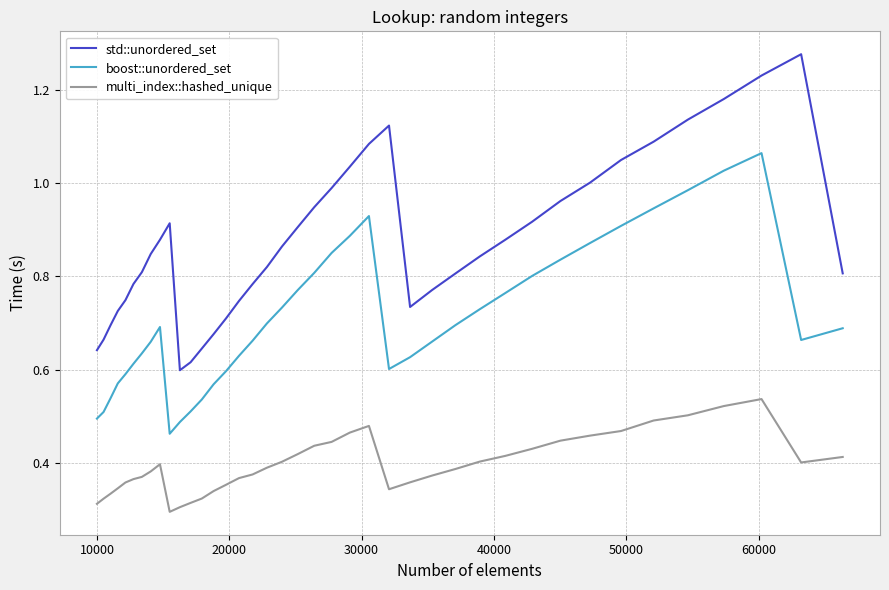

Which series has the largest range (max minus min)?

std::unordered_set